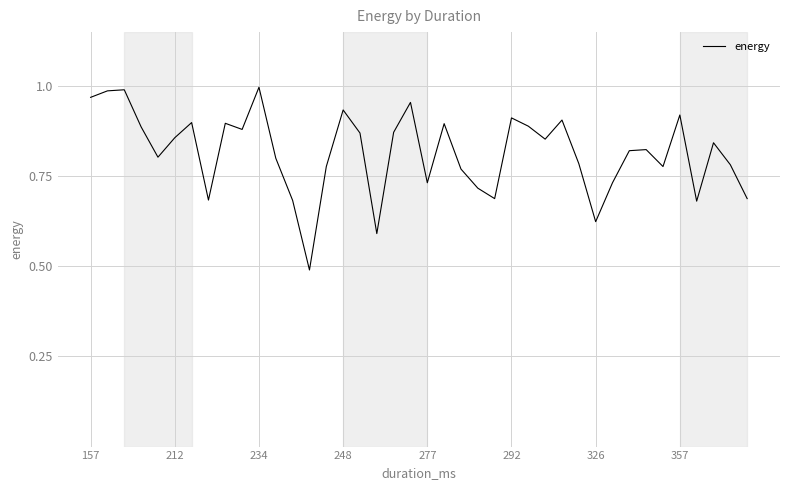

What is the difference between the maximum and minimum values?

0.5